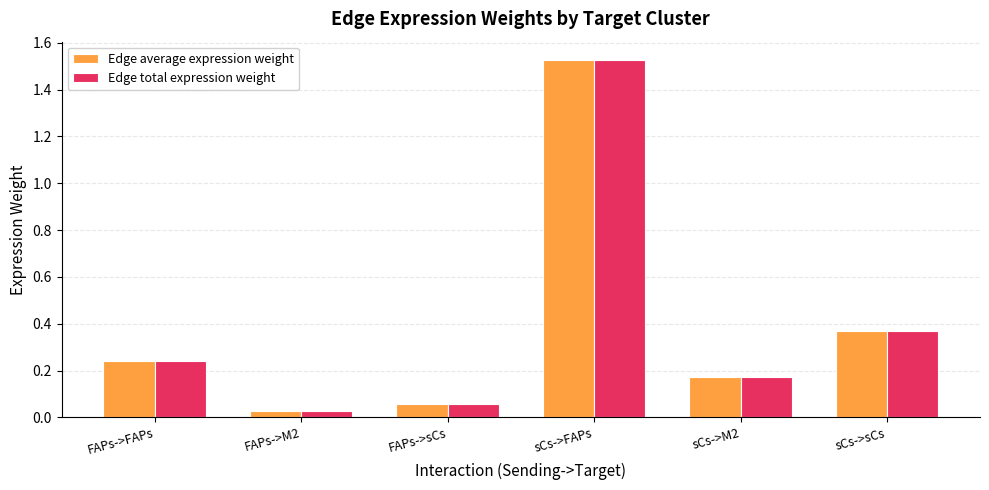

At which category is the sum across all series the highest?

sCs->FAPs